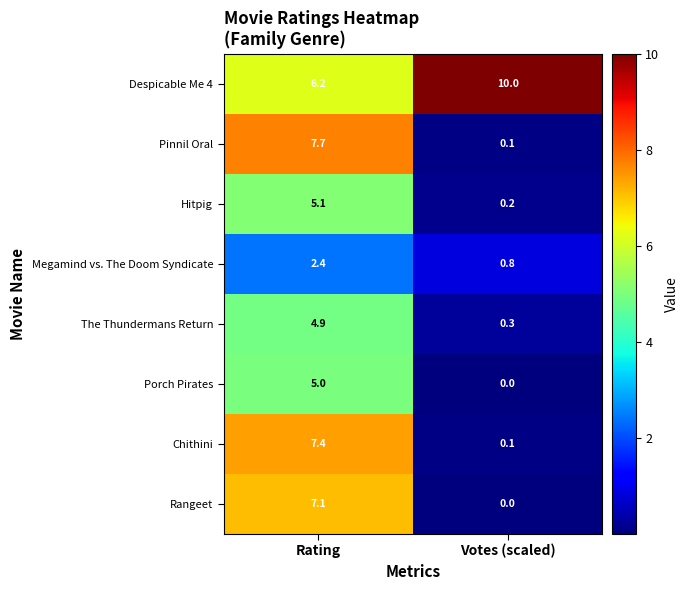

Reading left to right, extract all data points from this chart.

Despicable Me 4: Rating=6.2	Votes (scaled)=10.0
Pinnil Oral: Rating=7.7	Votes (scaled)=0.1
Hitpig: Rating=5.1	Votes (scaled)=0.2
Megamind vs. The Doom Syndicate: Rating=2.4	Votes (scaled)=0.8
The Thundermans Return: Rating=4.9	Votes (scaled)=0.3
Porch Pirates: Rating=5.0	Votes (scaled)=0.0
Chithini: Rating=7.4	Votes (scaled)=0.1
Rangeet: Rating=7.1	Votes (scaled)=0.0